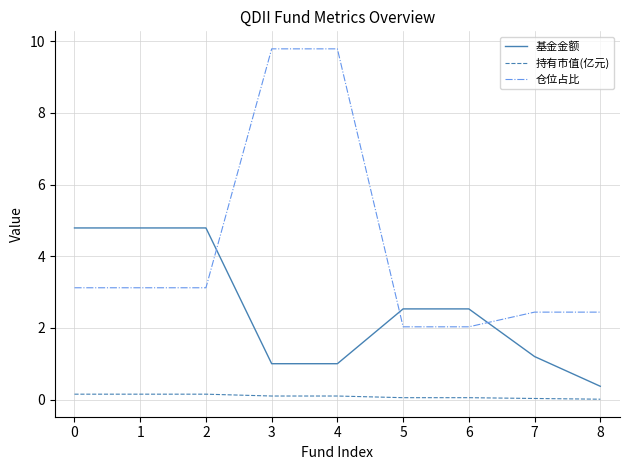

At 4, list the series in order from largest to smallest.

仓位占比, 基金金额, 持有市值(亿元)